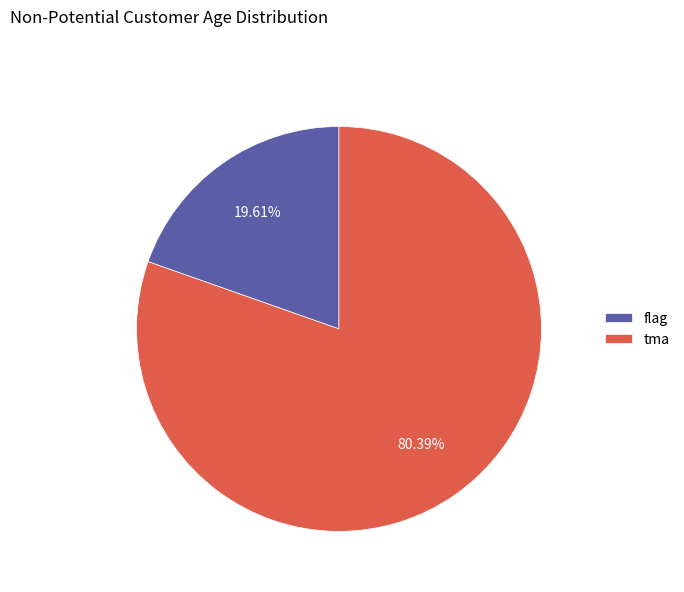

What is the largest slice in the pie chart?

tma